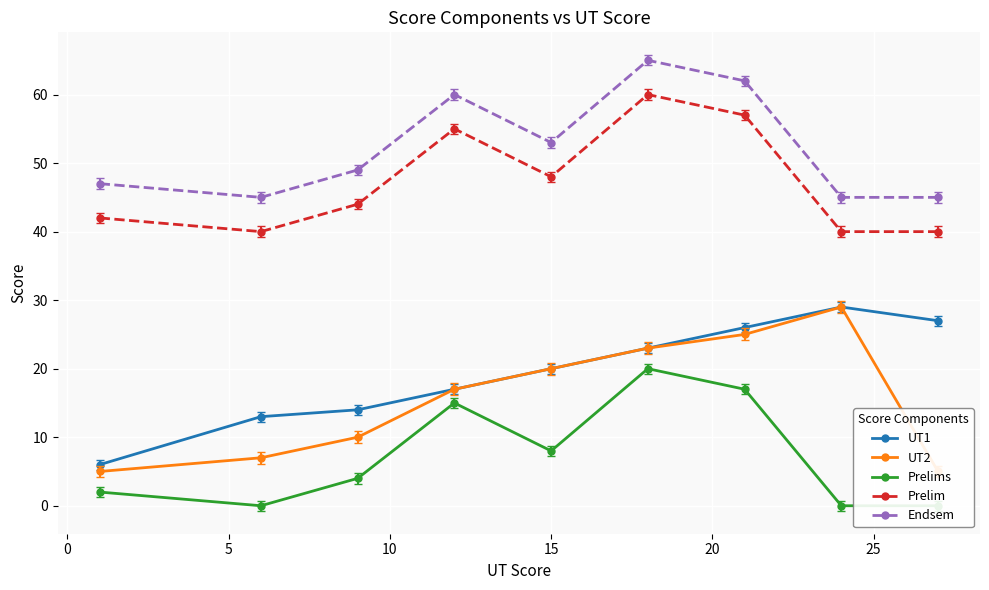

What is the highest value of the Prelim series?

60